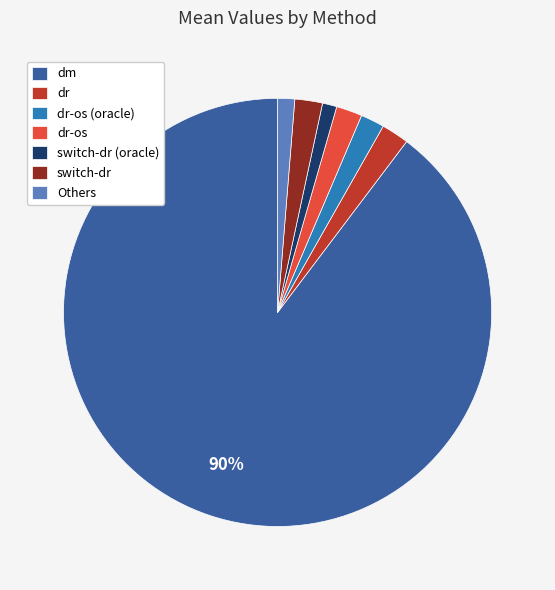

To the nearest percent, what portion does dr represent?

2%